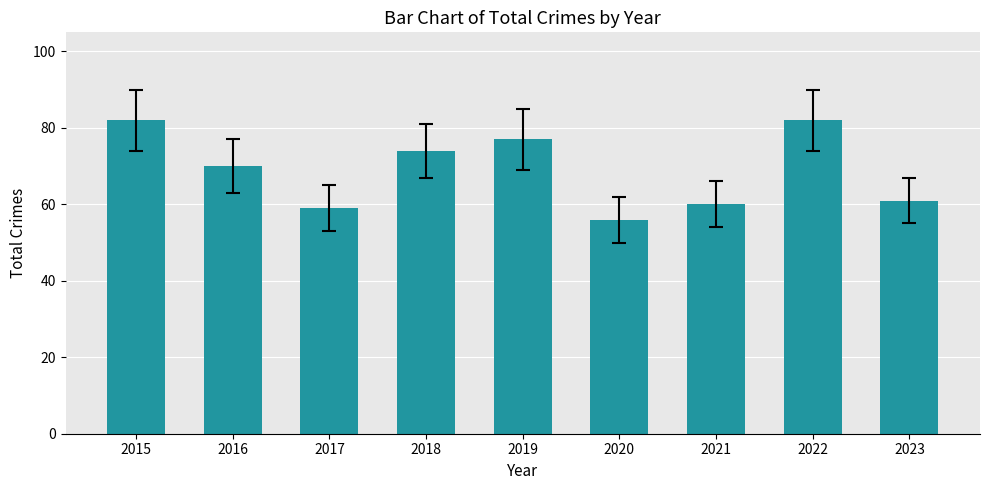

What is the value of the 4th bar from the left?

74